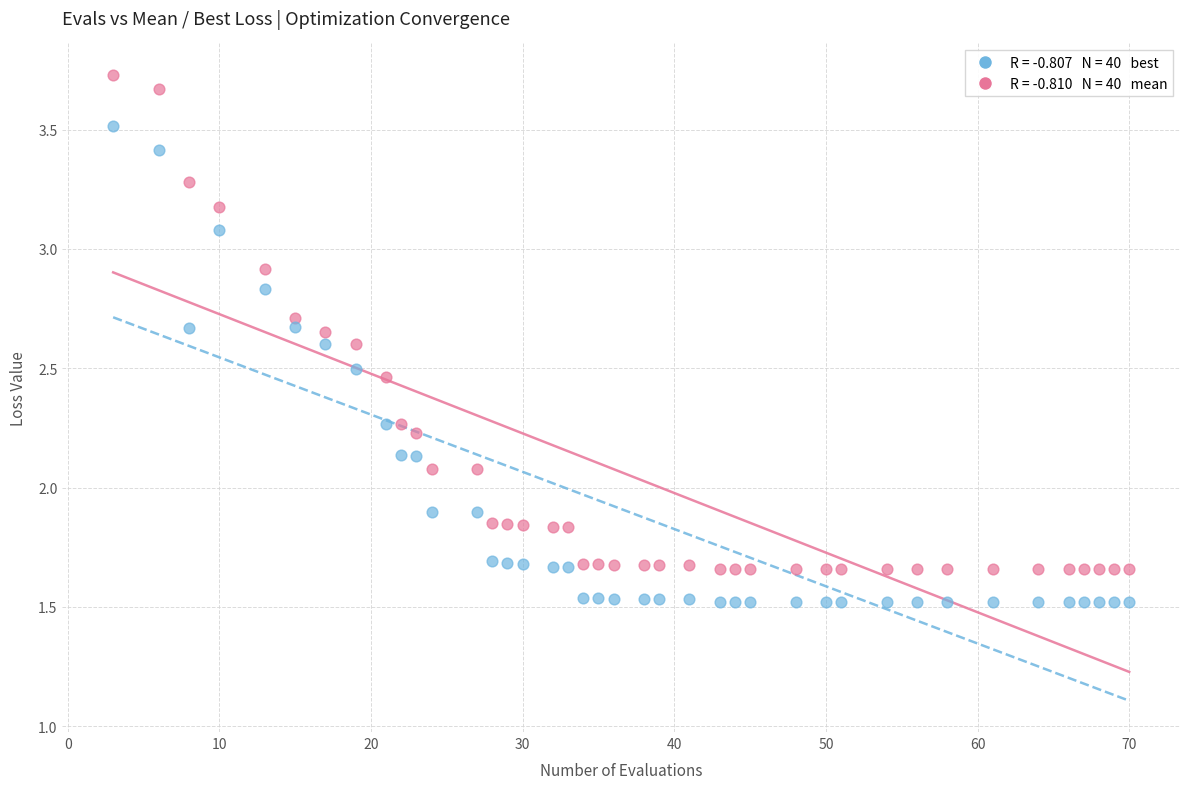

Across all data points, what is the range of X values (max minus min)?

67.0